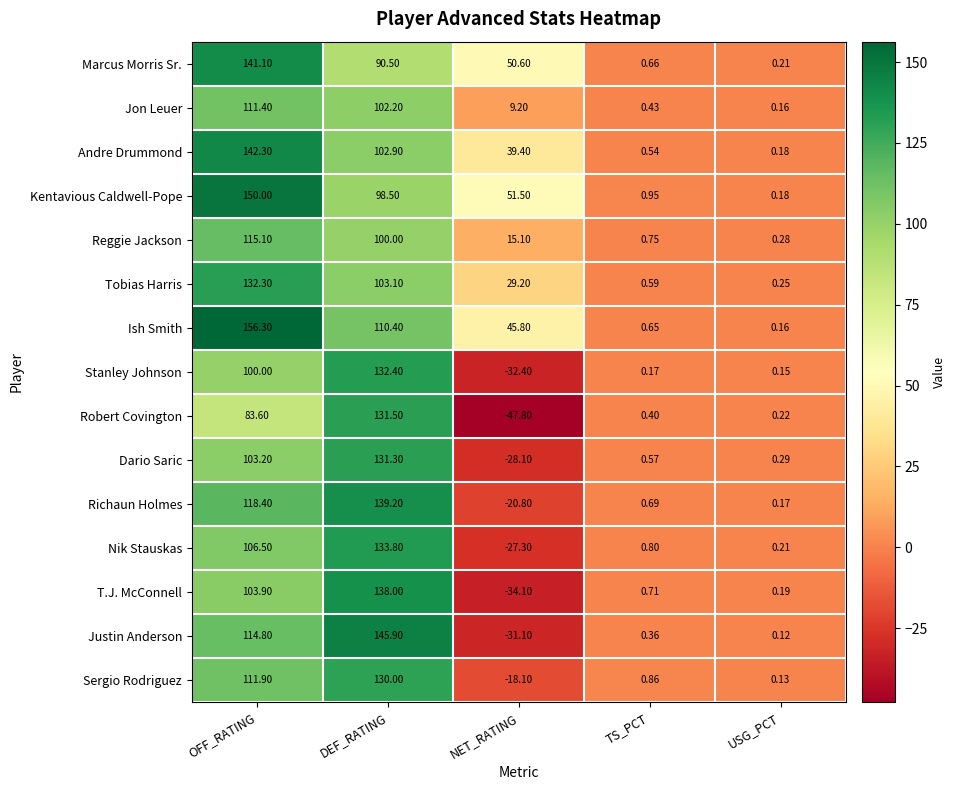

At DEF_RATING, list the series in order from largest to smallest.

Justin Anderson, Richaun Holmes, T.J. McConnell, Nik Stauskas, Stanley Johnson, Robert Covington, Dario Saric, Sergio Rodriguez, Ish Smith, Tobias Harris, Andre Drummond, Jon Leuer, Reggie Jackson, Kentavious Caldwell-Pope, Marcus Morris Sr.